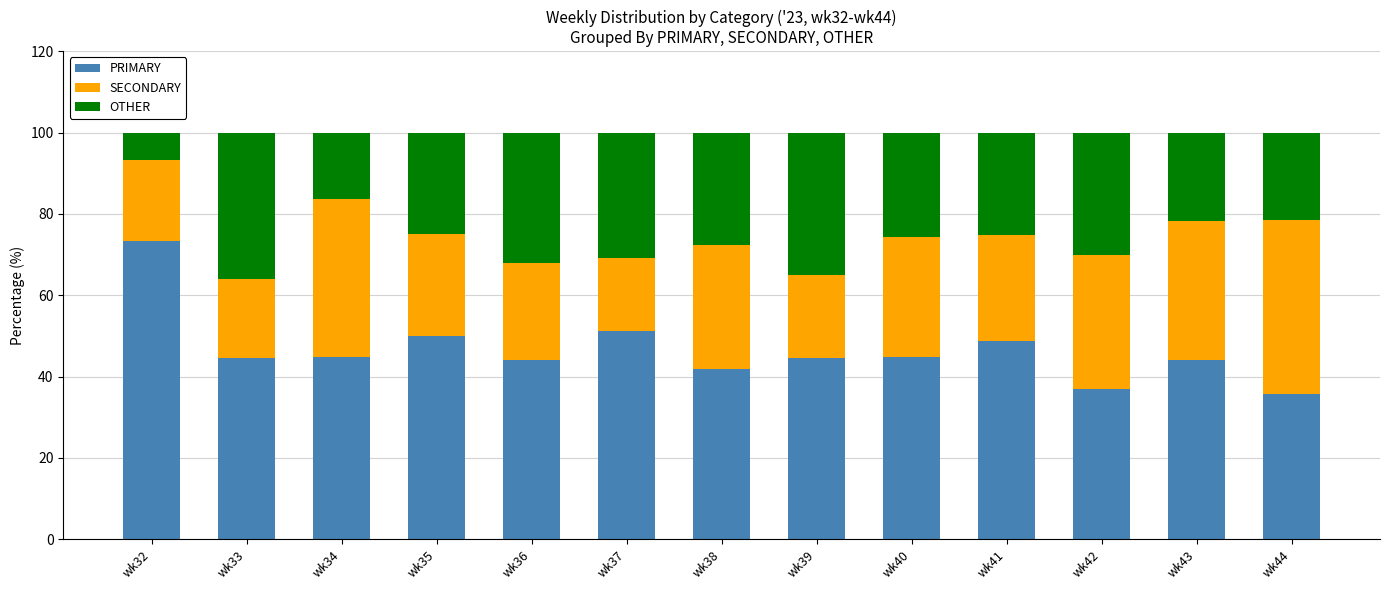

What is the total value across all series at wk37?

100.0